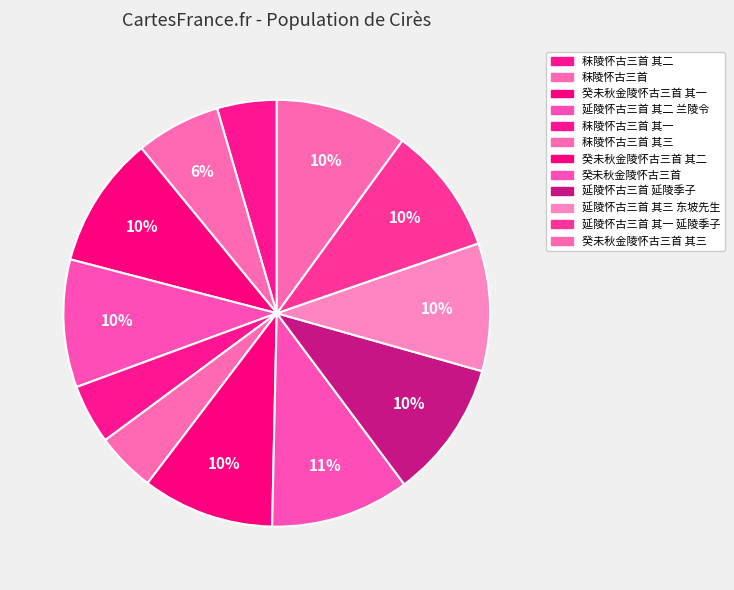

Which slice is the largest?

癸未秋金陵怀古三首